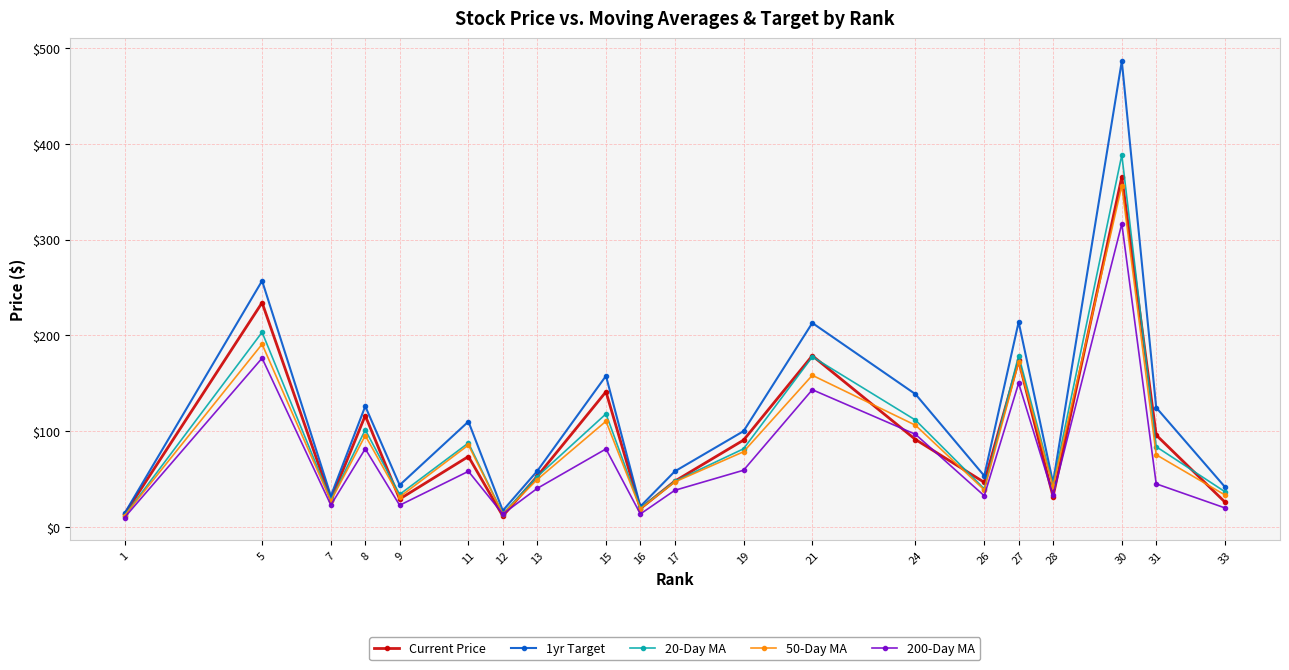

What is the minimum value shown in the chart?

9.8